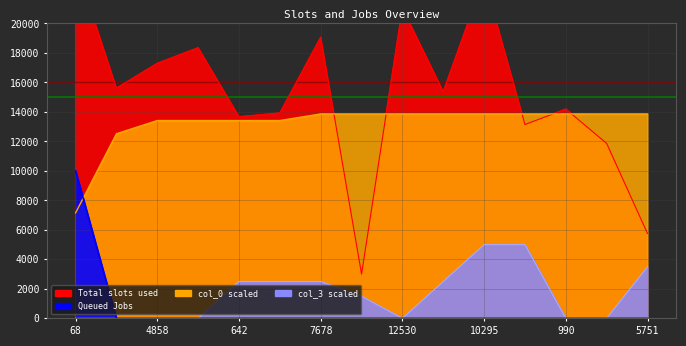

Between 789 and 6725, which is larger?

6725